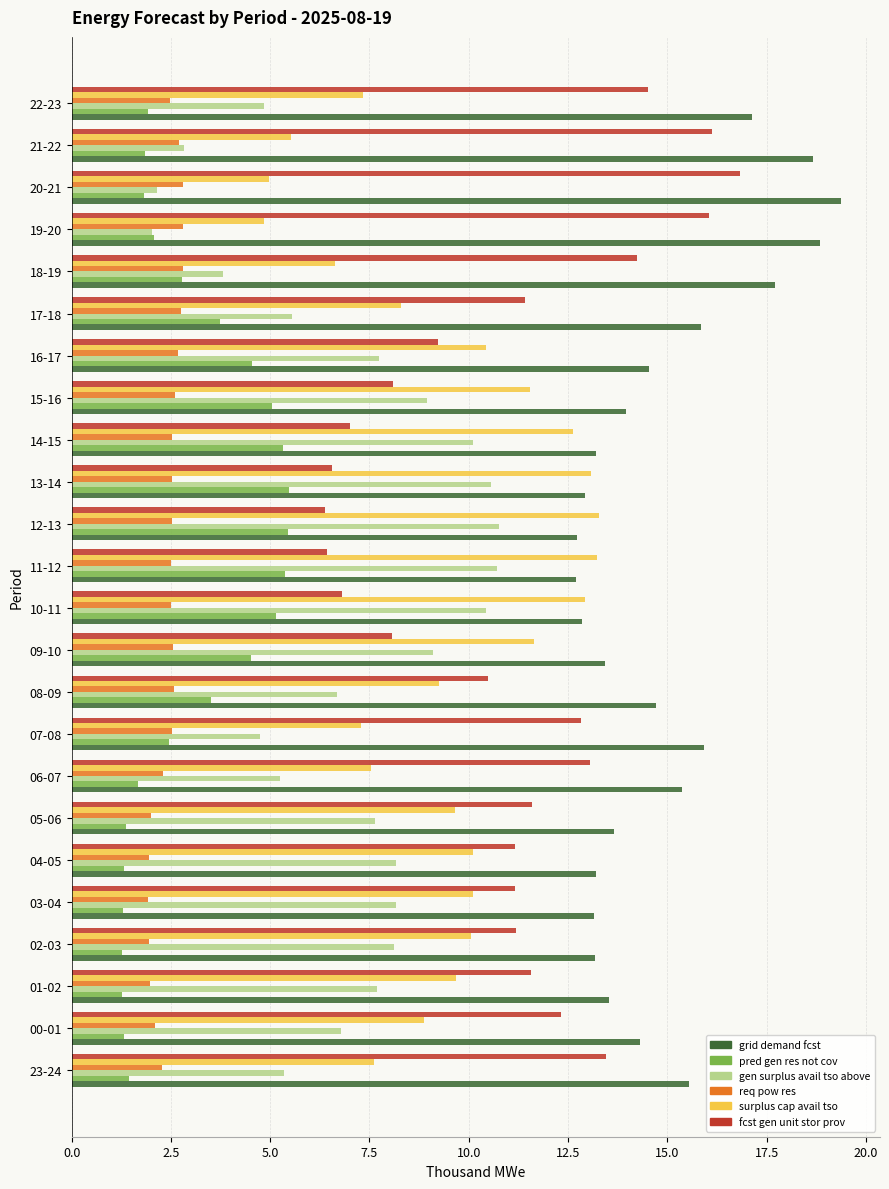

Which series has the largest total across all categories?

grid demand fcst